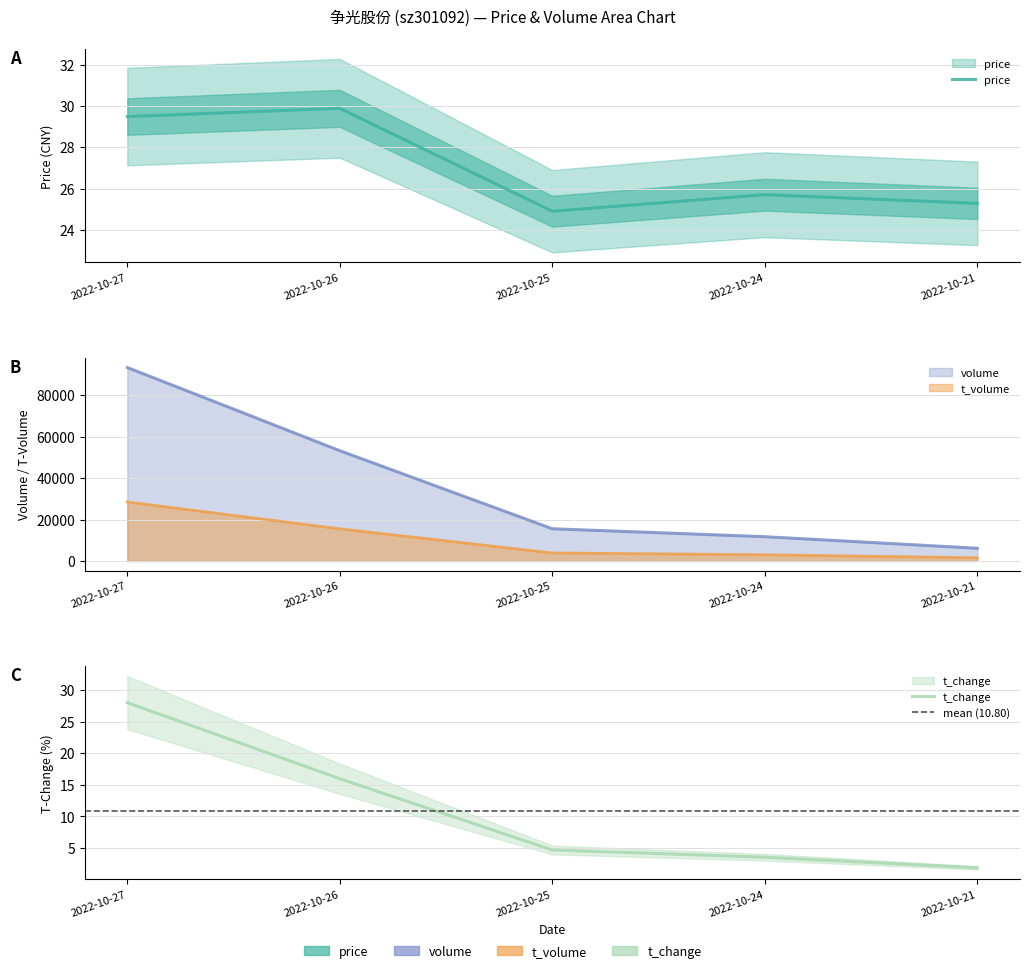

Reading right to left, list all the values displayed in this chart.

price: 25.3	25.7	24.9	29.9	29.5
volume: 6145.0	11721.0	15557.0	53213.0	93357.0
t_volume: 1558.0	3015.0	3877.0	15531.0	28472.0
t_change: 1.8	3.5	4.7	16.0	28.0